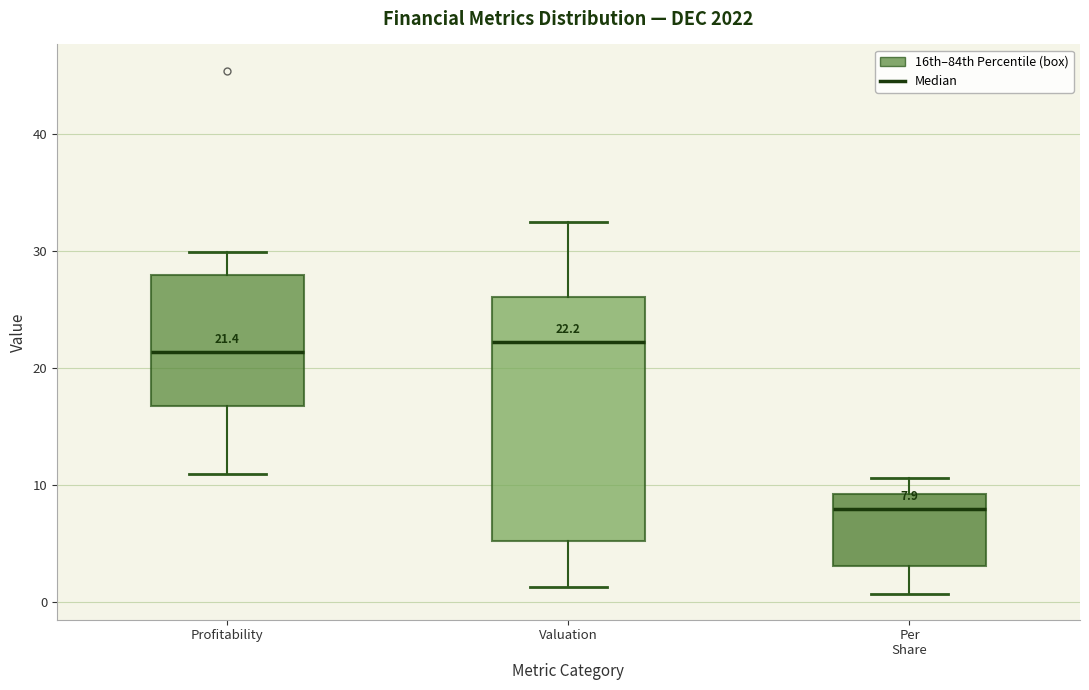

Which box is the tallest, from its lower edge to its upper edge?

Valuation